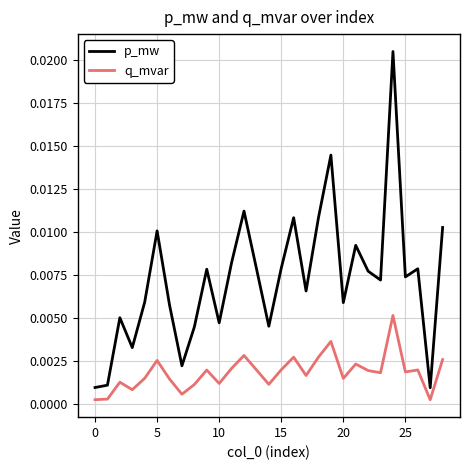

Which series has the largest total across all categories?

p_mw